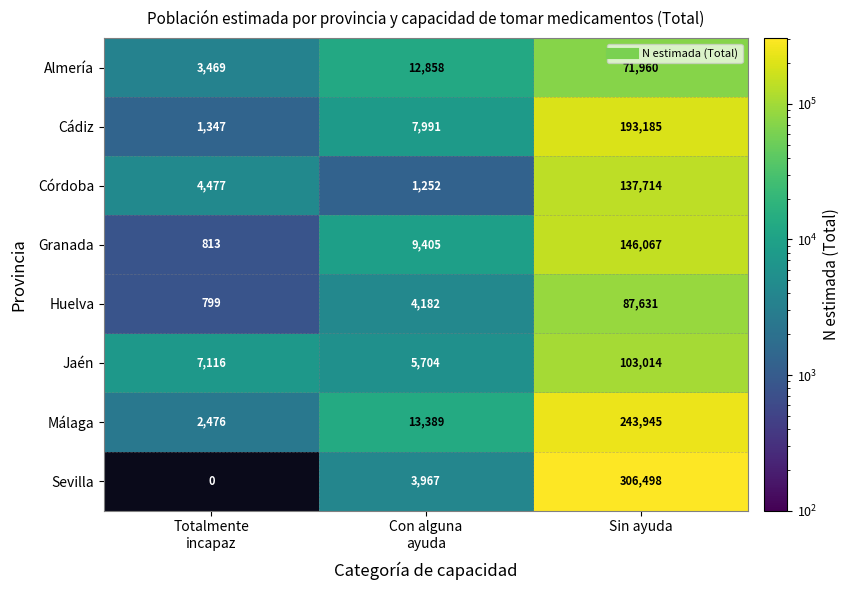

What is the sum of all Huelva values?

92612.0